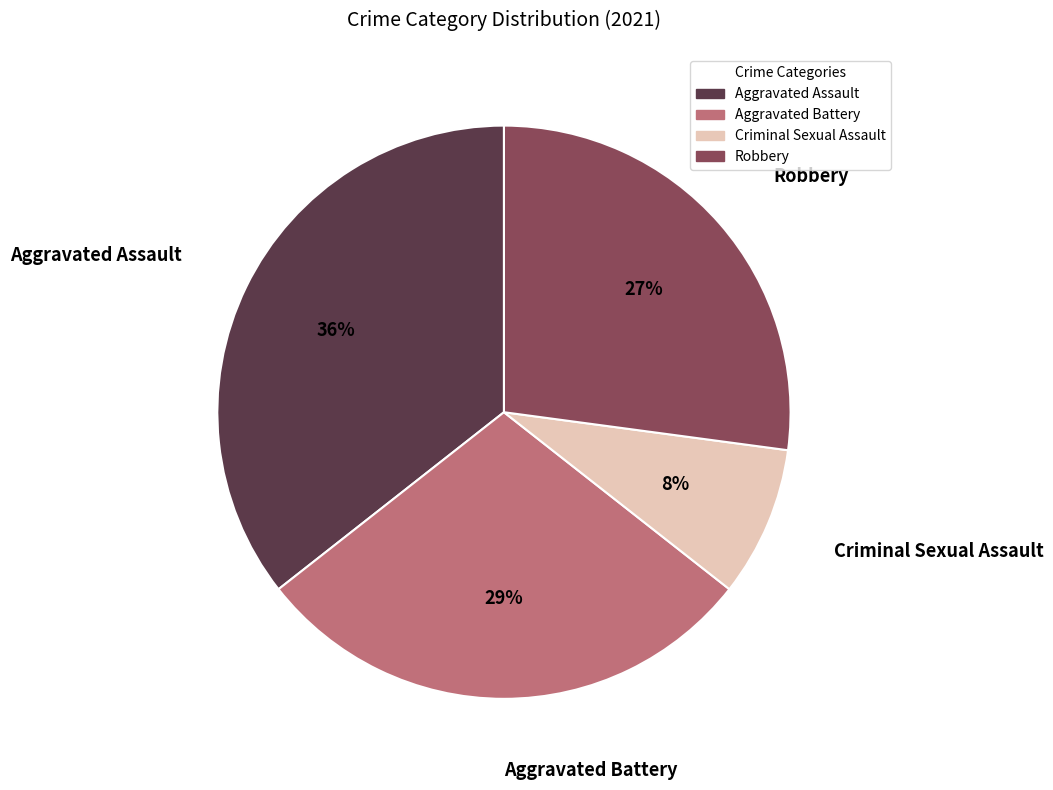

To the nearest percent, what is the difference between the Aggravated Battery and Aggravated Assault slice percentages?

7%